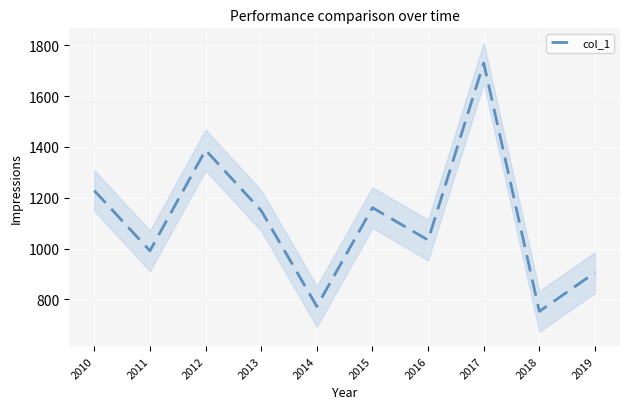

List the labels in order of value, smallest first.

2018, 2014, 2019, 2011, 2016, 2013, 2015, 2010, 2012, 2017